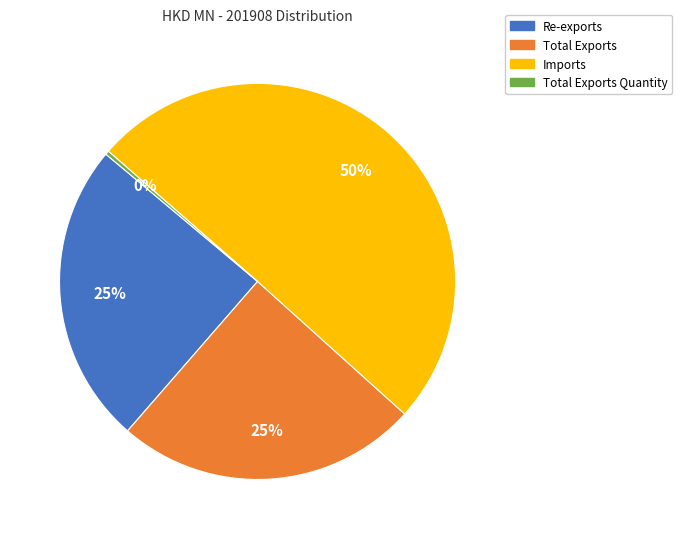

To the nearest percent, what percentage of the pie is Total Exports?

25%